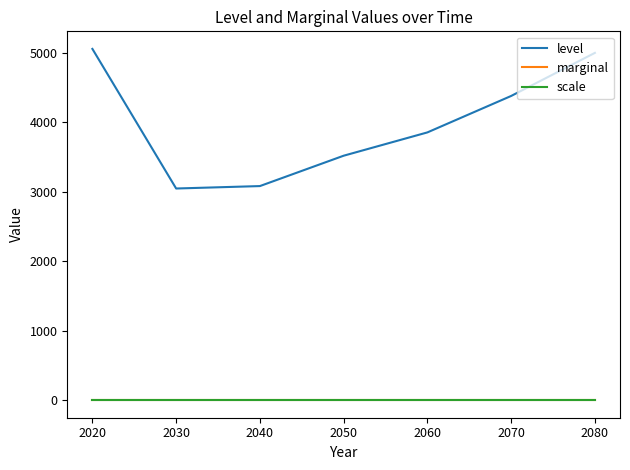

Reading left to right, what are all the values shown in this chart?

level: 2020=5053.9	2030=3045.1	2040=3080.2	2050=3517.0	2060=3852.3	2070=4376.6	2080=4996.4
marginal: 2020=0.0	2030=0.0	2040=0.0	2050=0.0	2060=0.0	2070=0.0	2080=0.0
scale: 2020=1.0	2030=1.0	2040=1.0	2050=1.0	2060=1.0	2070=1.0	2080=1.0